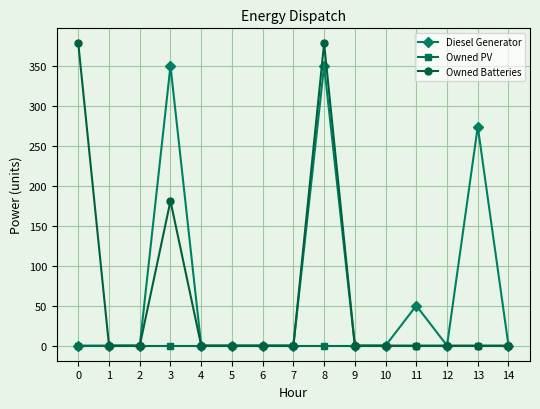

How many data points in Diesel Generator are above 0?

4